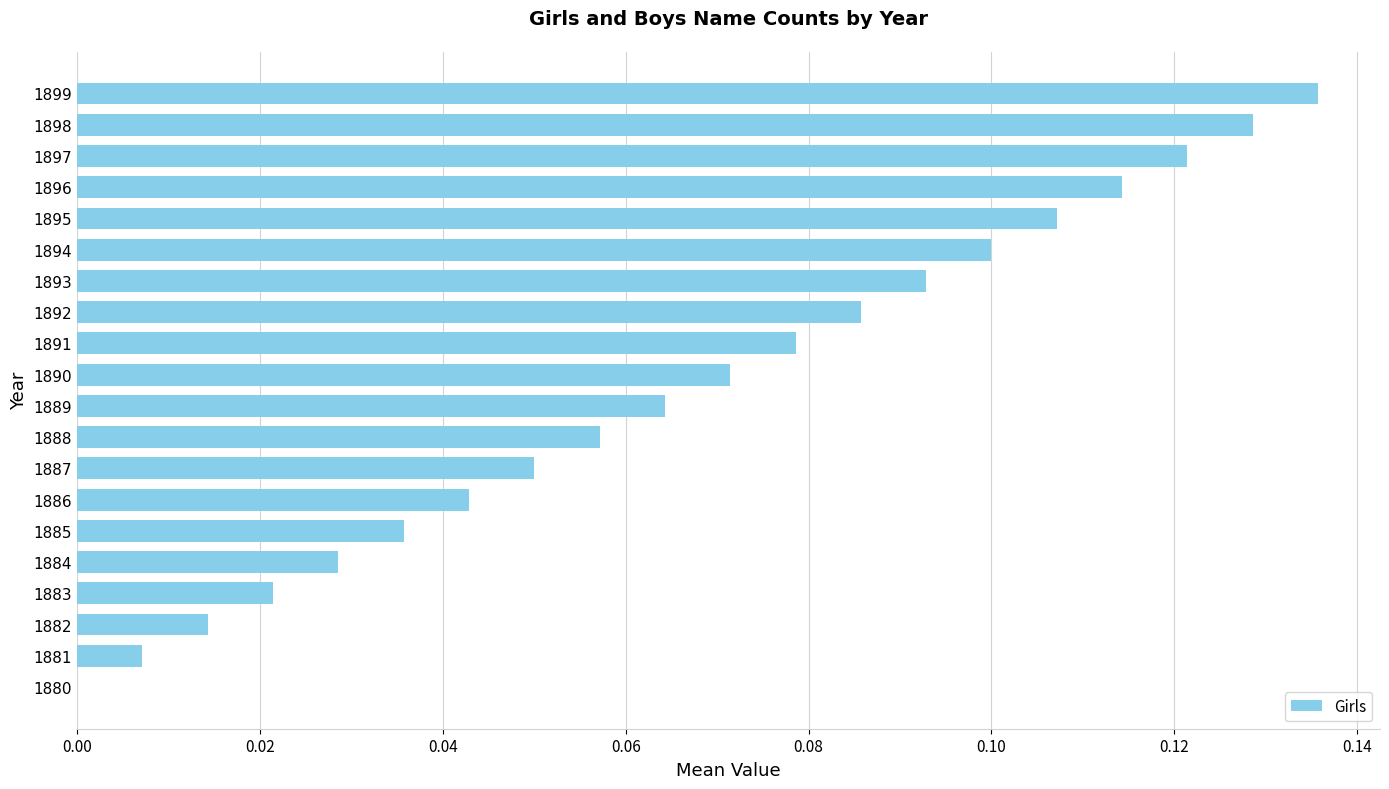

True or false: the data shows 0.1 at 1894.

True